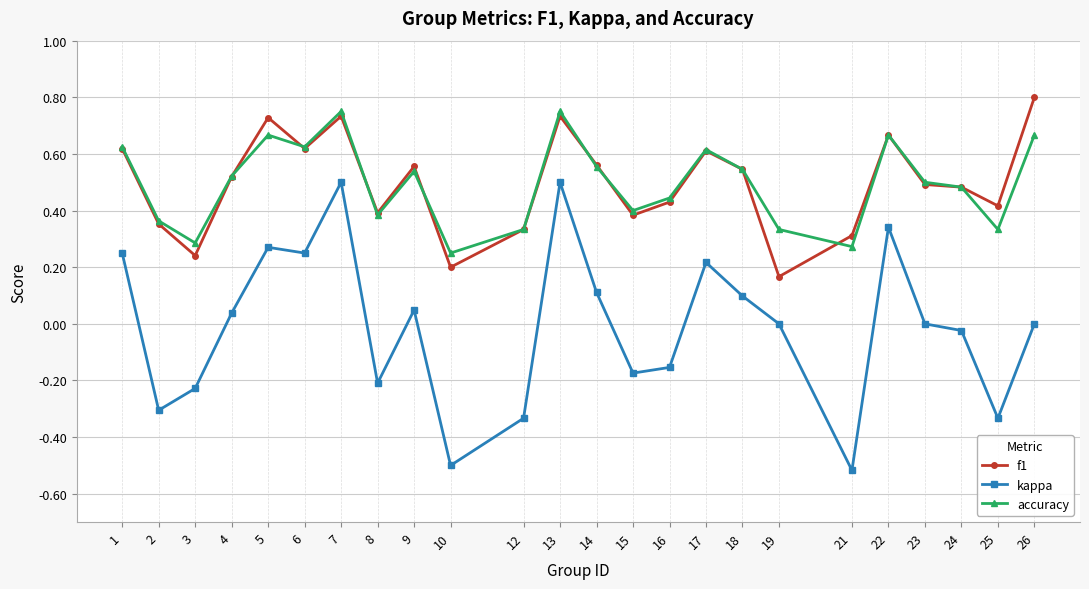

Between 13 and 15, which series saw the biggest shift?

kappa